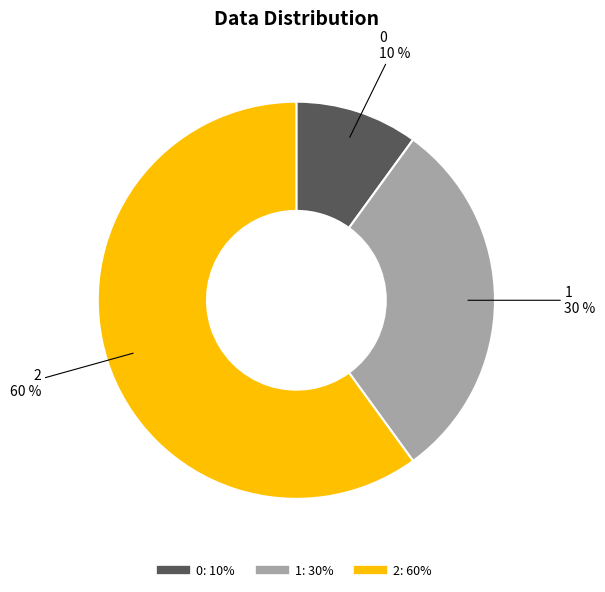

Which has a higher value, 1 or 0?

1